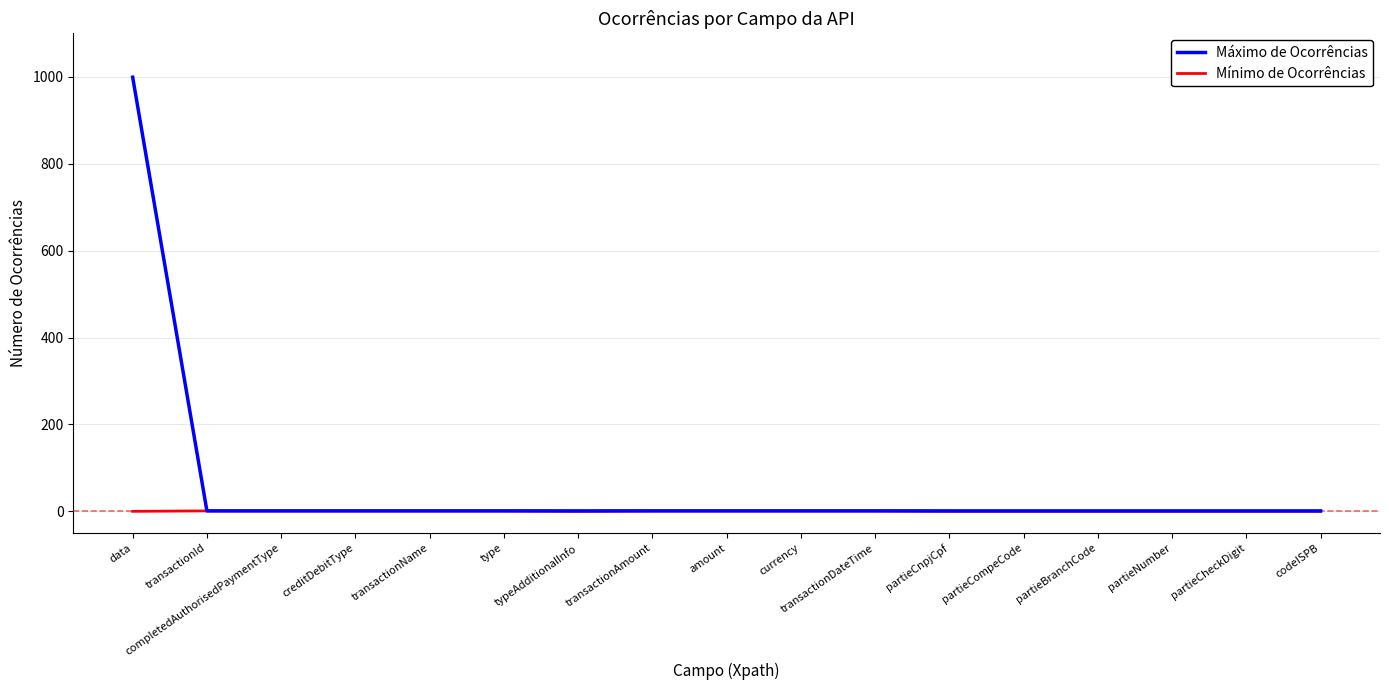

Which series has the largest range (max minus min)?

Máximo de Ocorrências